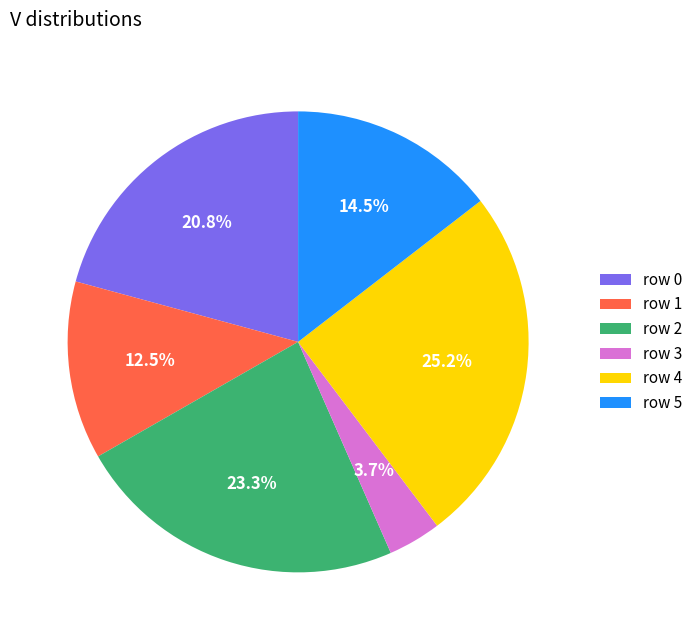

Which has a higher value, row 1 or row 5?

row 5